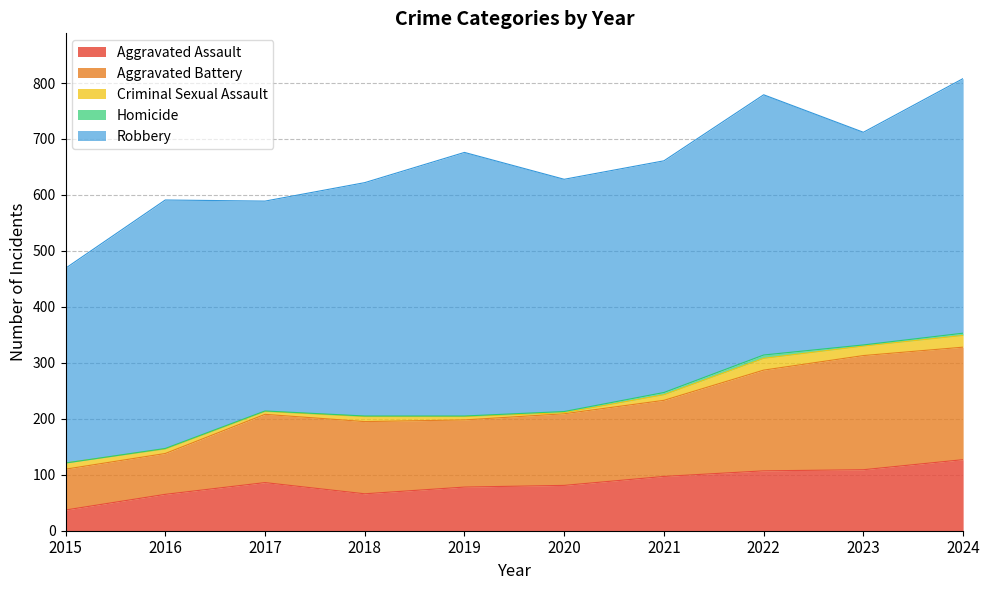

In Robbery, how many points are lower than both neighbors (excluding endpoints)?

3